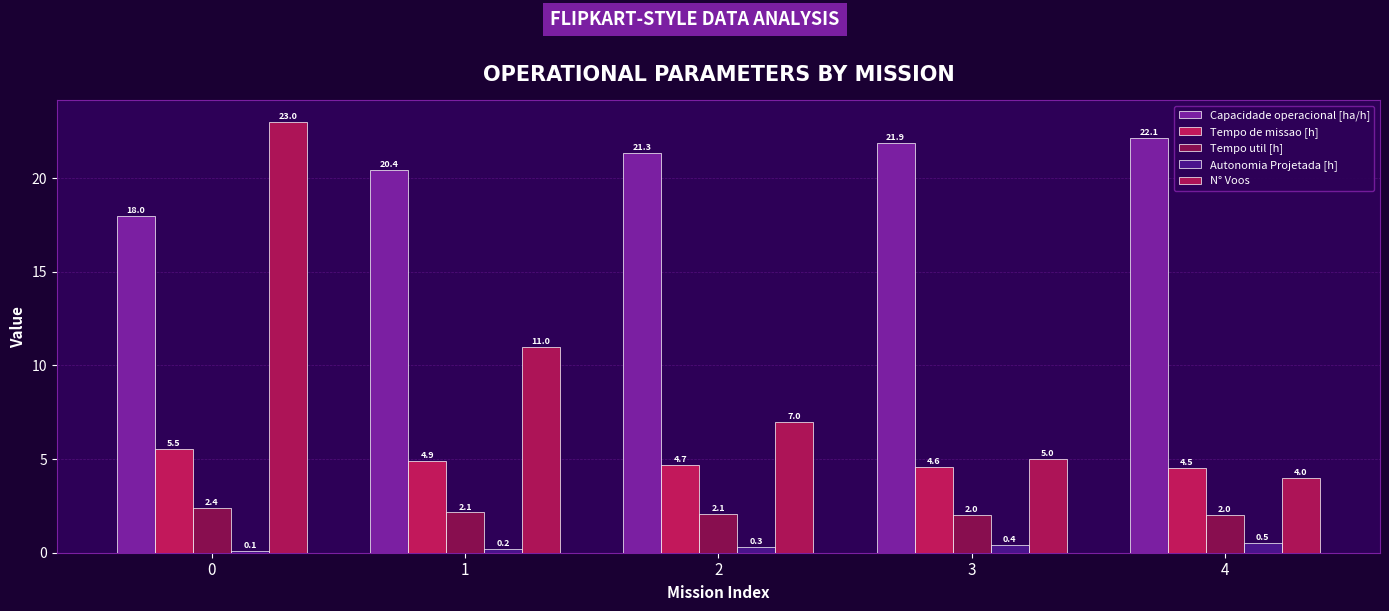

What is the difference between the highest and lowest values at 4?

21.6